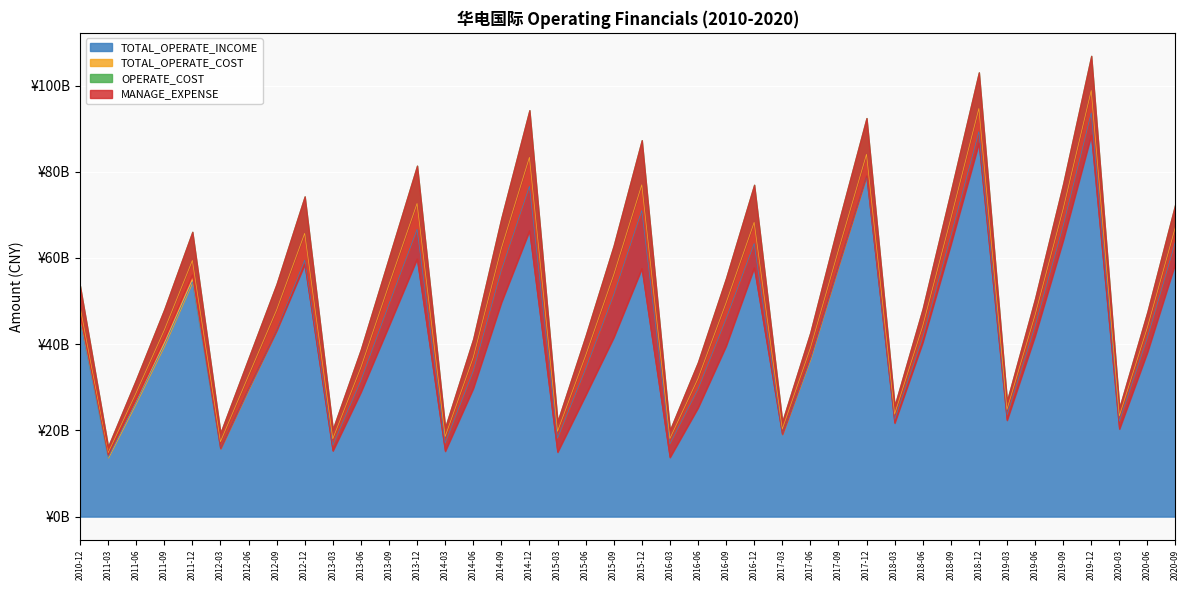

How many interior local peaks does the TOTAL_OPERATE_COST series have?

9